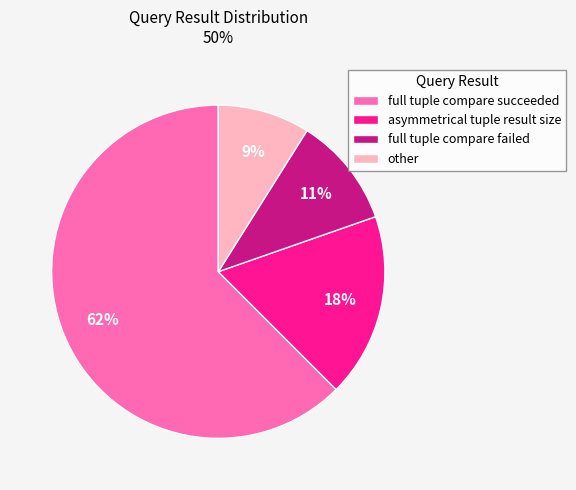

Which has a higher value, full tuple compare succeeded or other?

full tuple compare succeeded